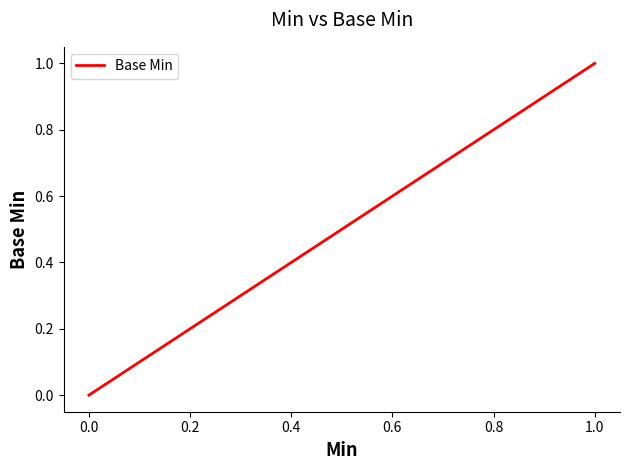

How many values are between 0 and 1?

5